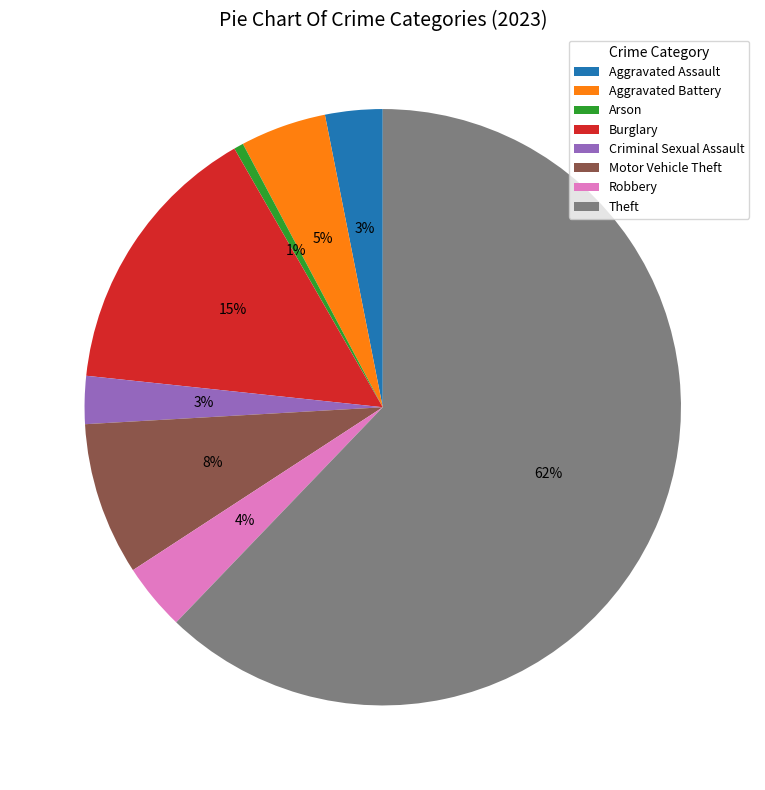

To the nearest percent, what percentage of the pie is Arson?

1%